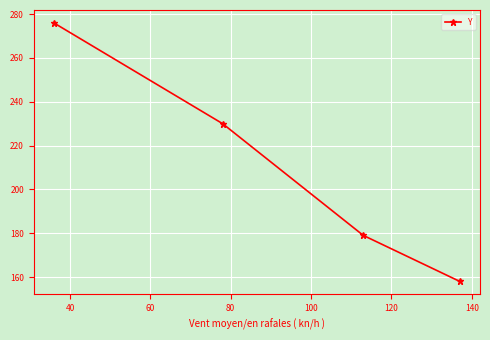

Reading right to left, extract all data points from this chart.

158	179	230	276